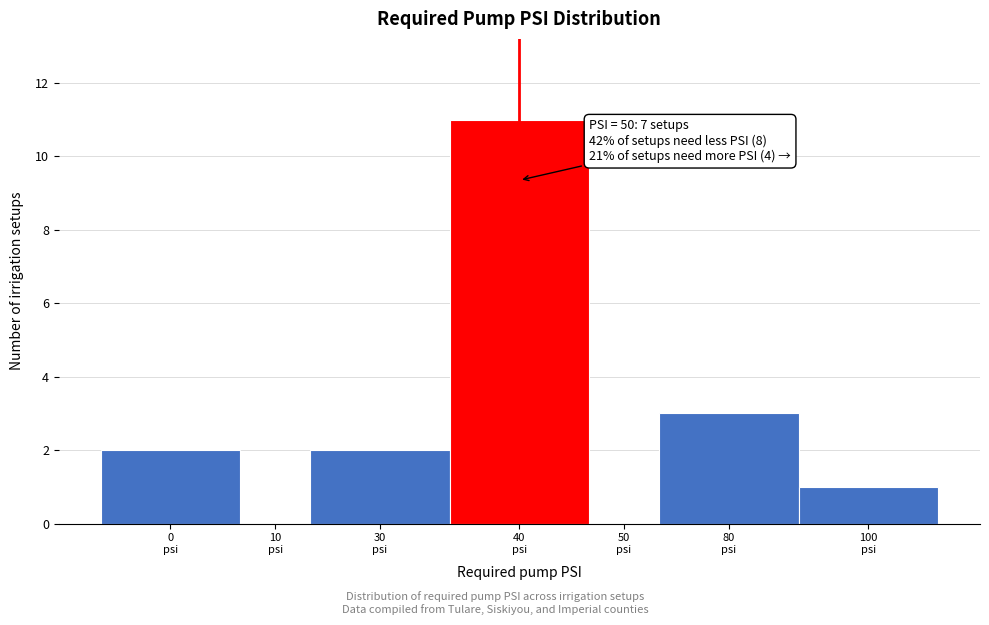

What is the sum of all values?

19